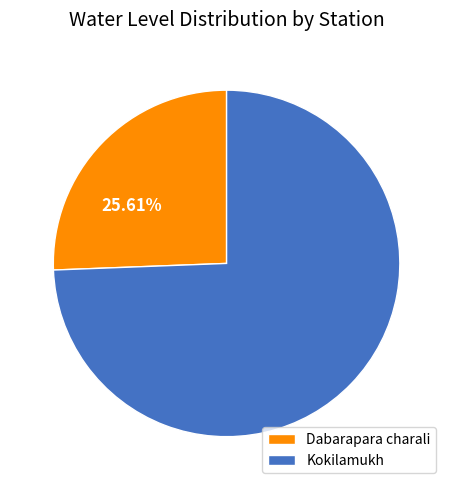

To the nearest percent, what percentage of the pie is Kokilamukh?

74%